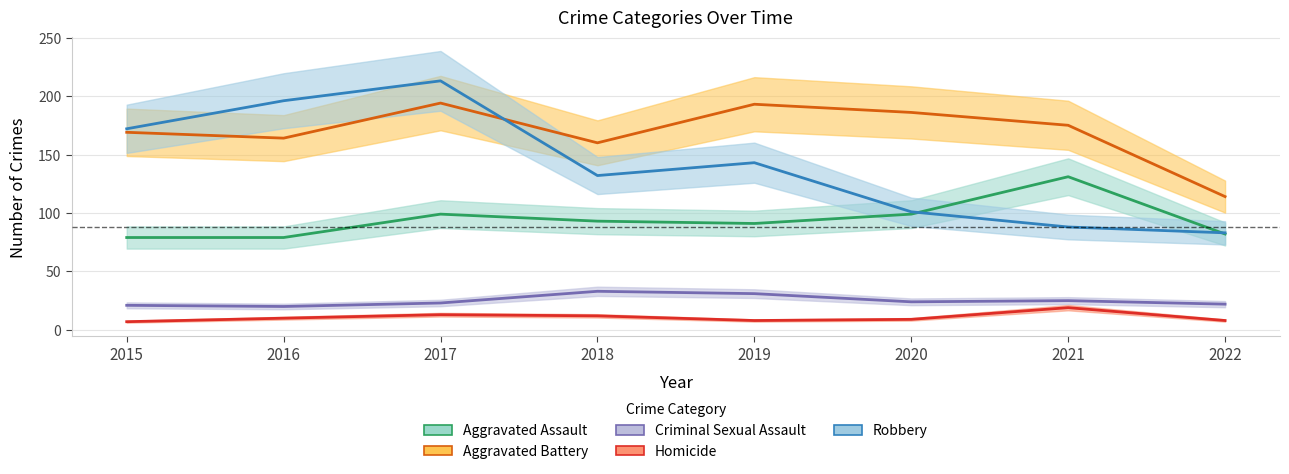

The value of Robbery at 2022 is 127. True or false?

False